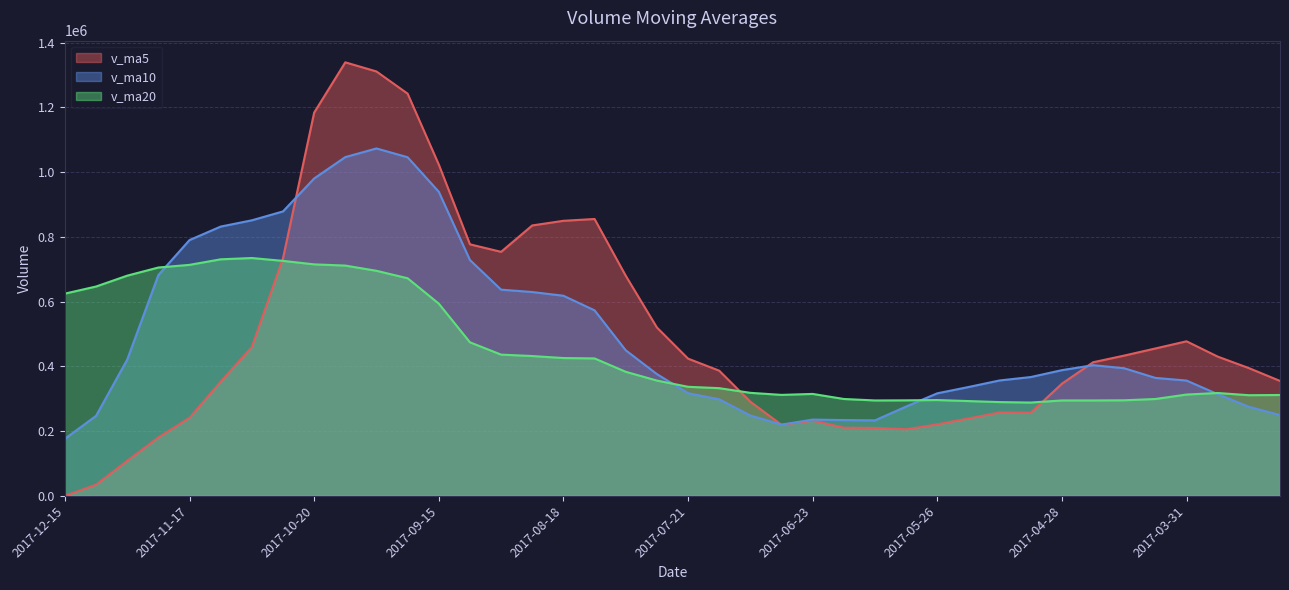

What is the difference between the v_ma20 values at 2017-07-21 and 2017-10-20?

378219.8